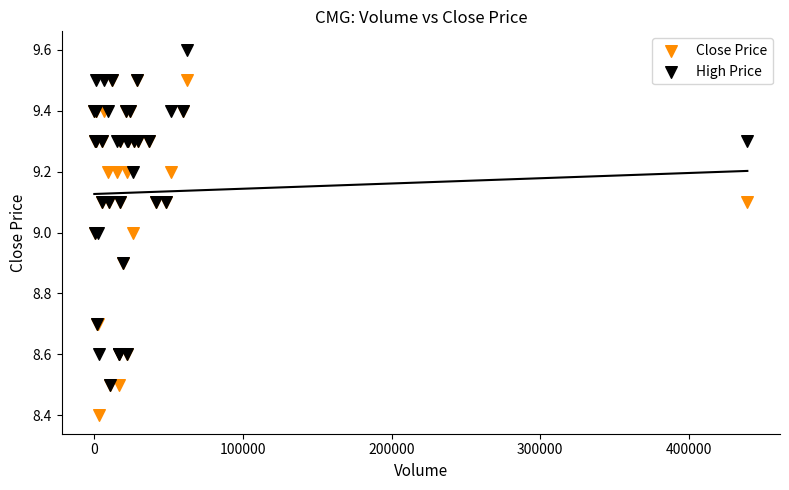

Which series reaches the maximum Y coordinate?

High Price